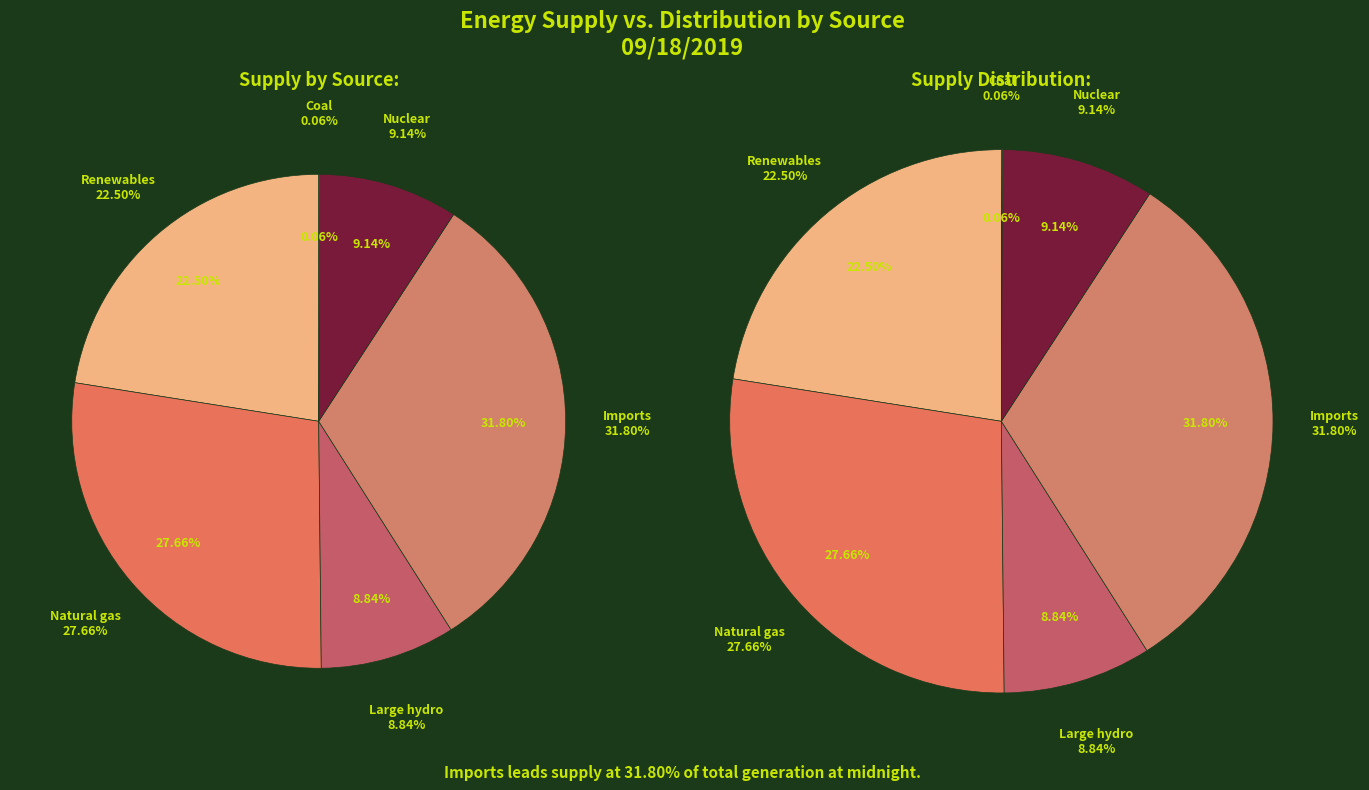

How many slices are in this pie chart?

6